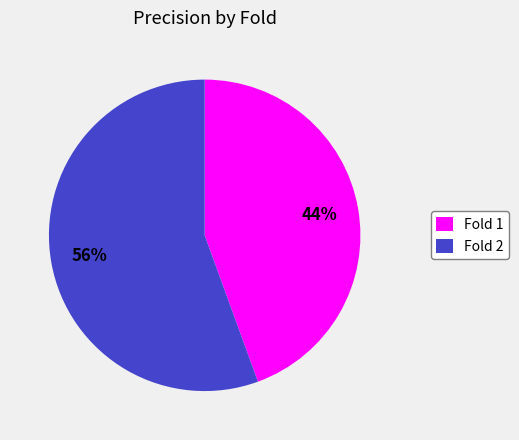

Which has a higher value, Fold 2 or Fold 1?

Fold 2